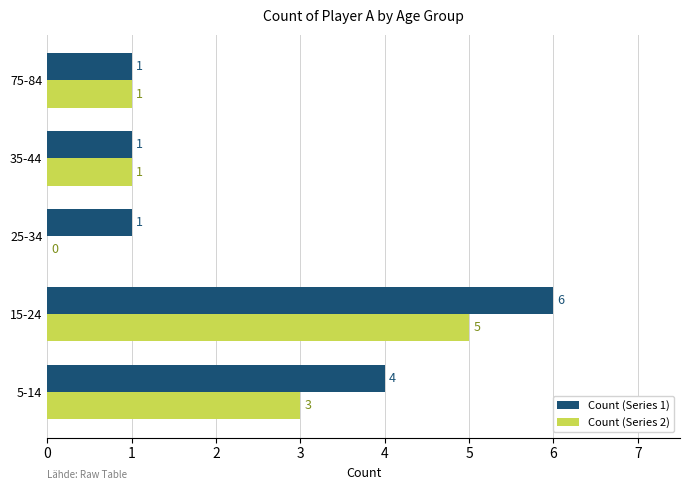

Which series changed the most between 25-34 and 35-44?

Count (Series 2)